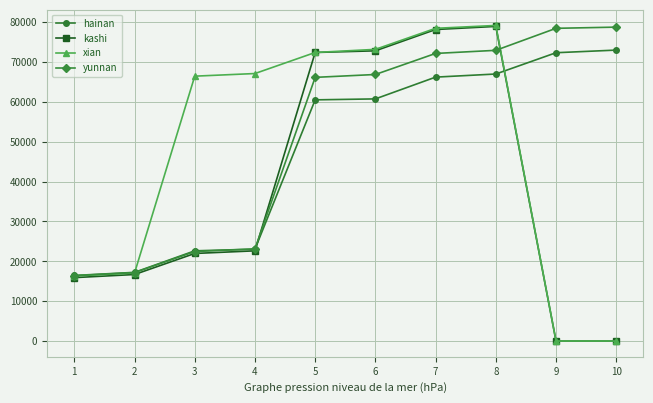

Which series has the largest range (max minus min)?

xian